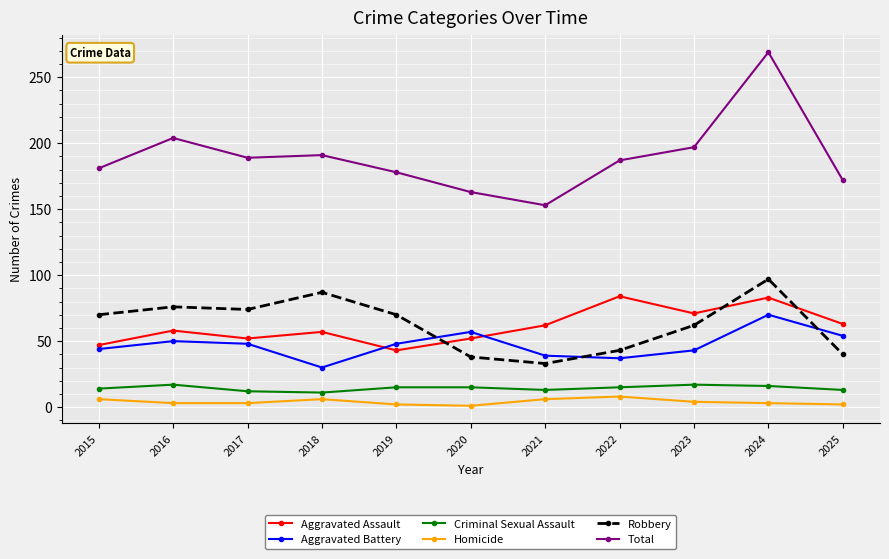

In Aggravated Assault, how many points are lower than both neighbors (excluding endpoints)?

3